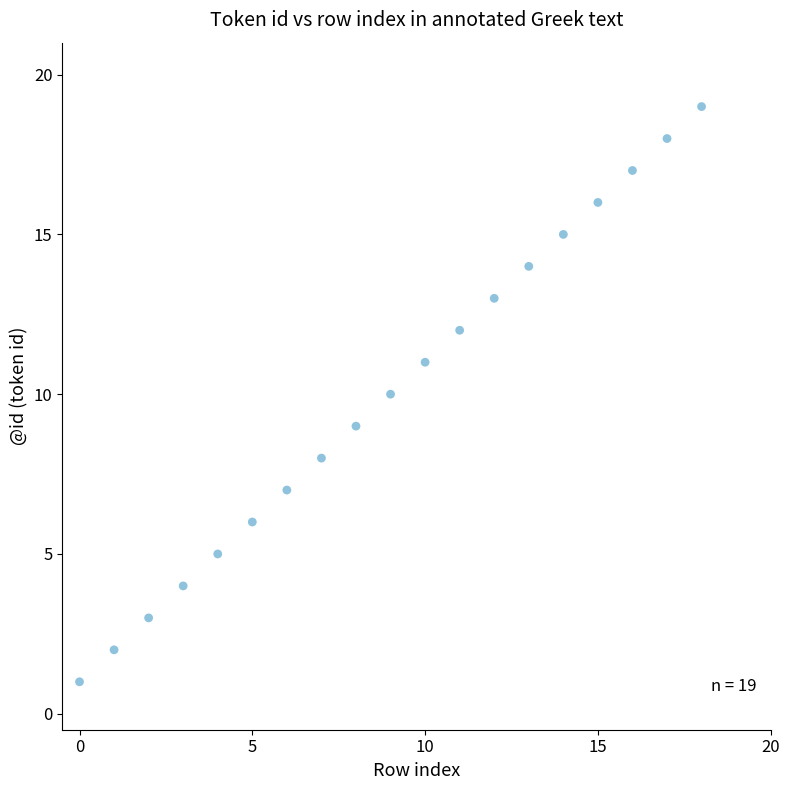

What is the range of Y values (max minus min)?

18